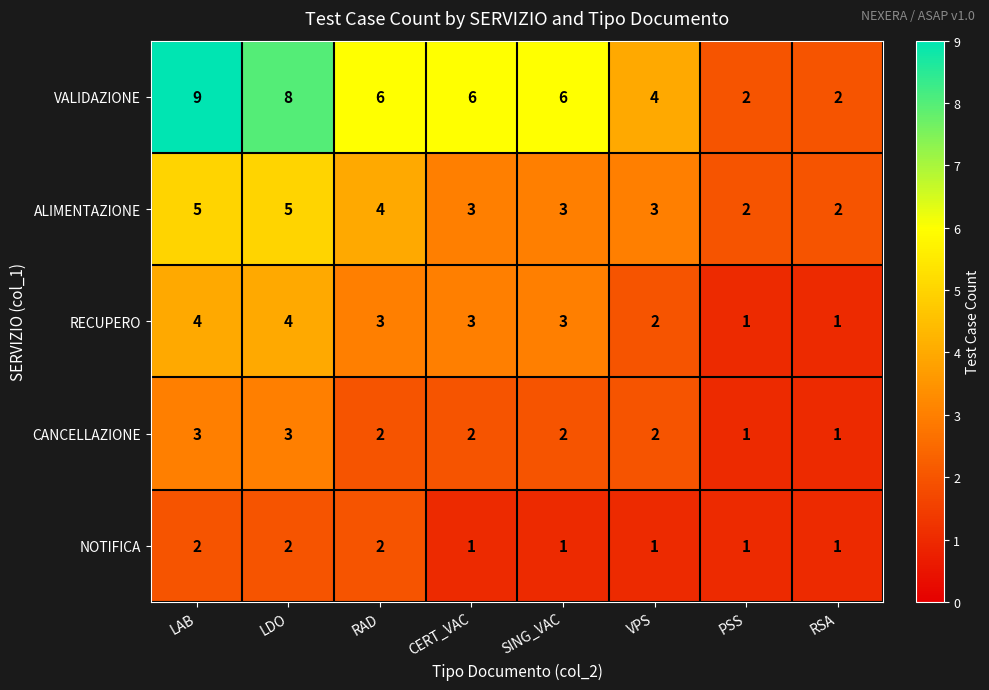

What is the sum of the ALIMENTAZIONE values at LAB and VPS?

8